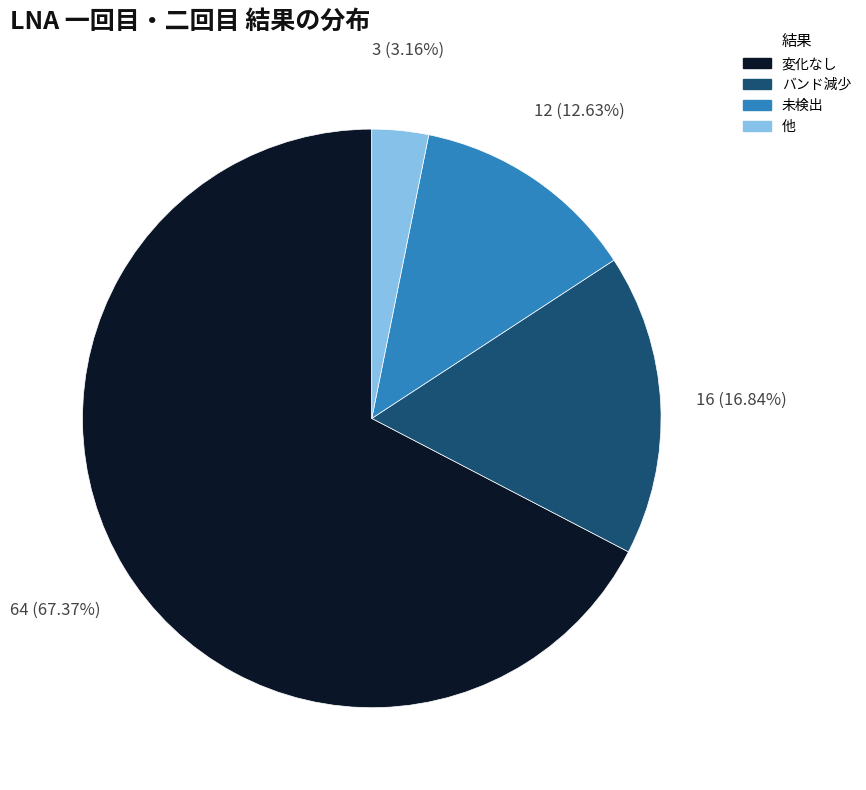

To the nearest percent, what is the difference between the バンド減少 and 他 slice percentages?

14%